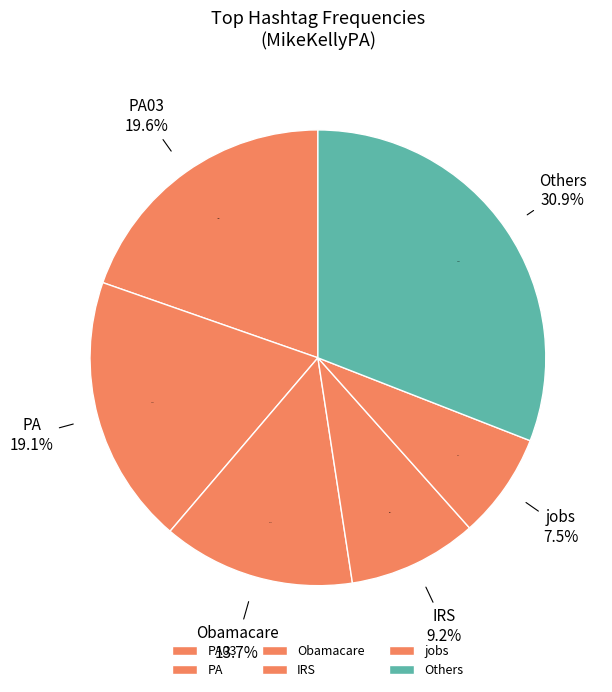

True or false: PA accounts for 4% of the total.

False